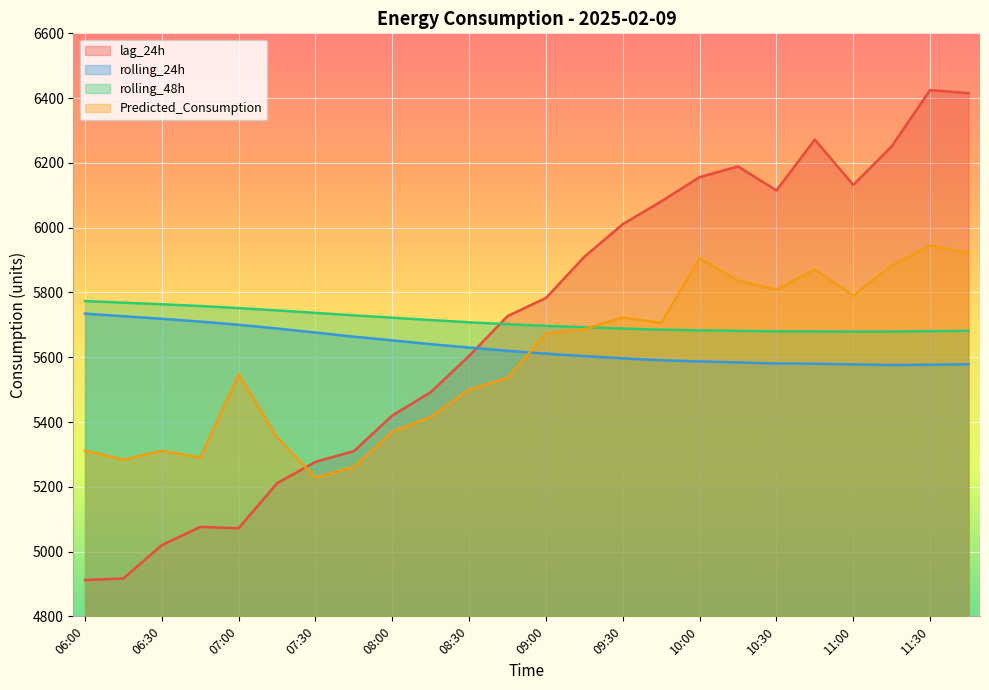

The value of rolling_24h at 10:15 is 5583.9. True or false?

True